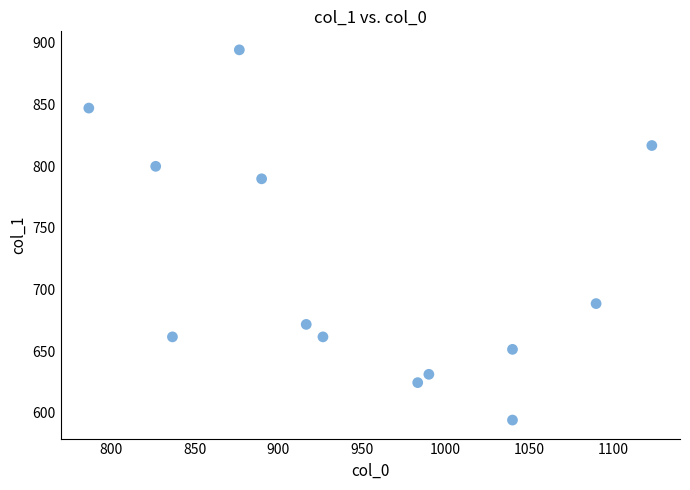

What is the range of Y values (max minus min)?

300.4